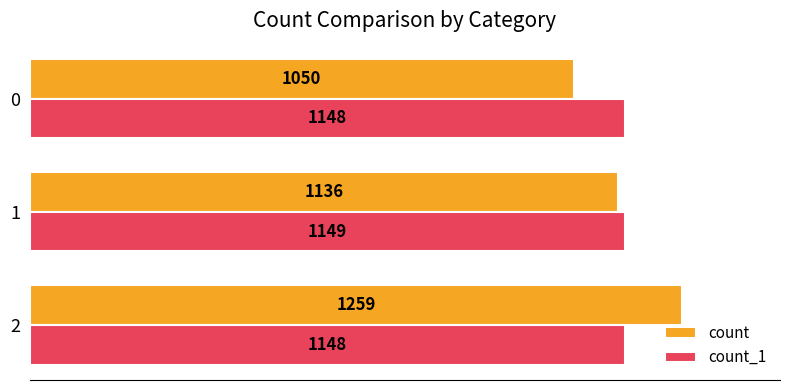

At how many categories does at least one series exceed 1138?

3